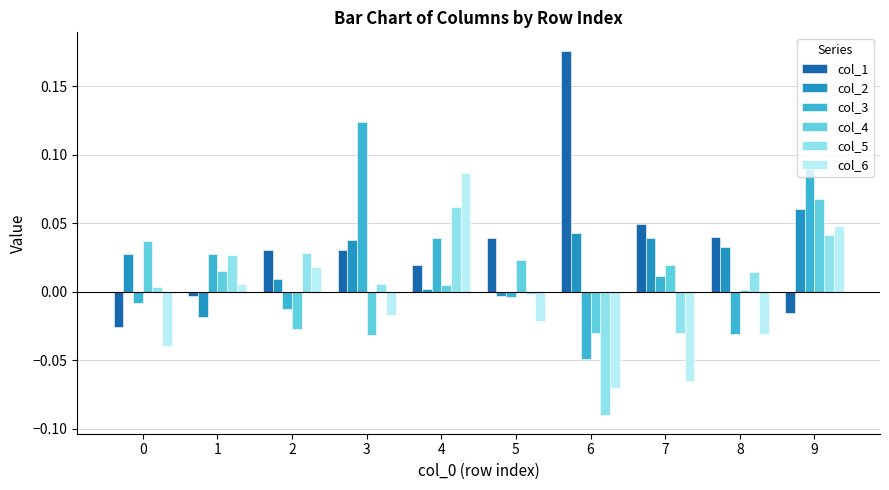

How many bars are there in each group?

6